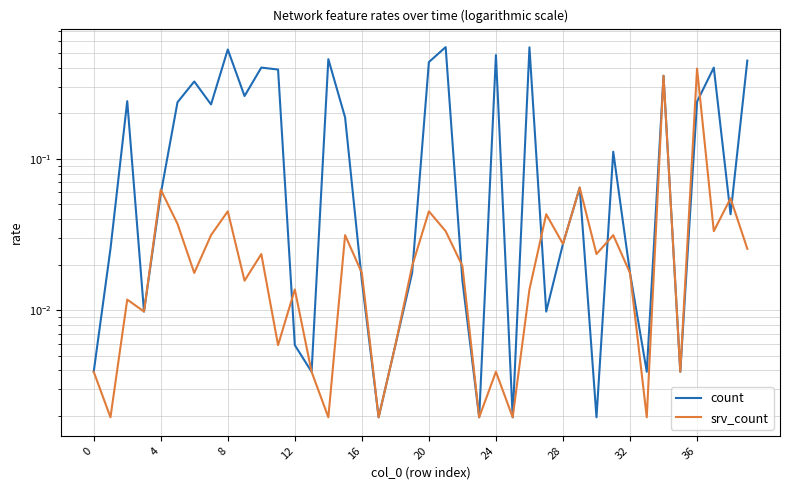

How many times do count and srv_count cross each other?

10